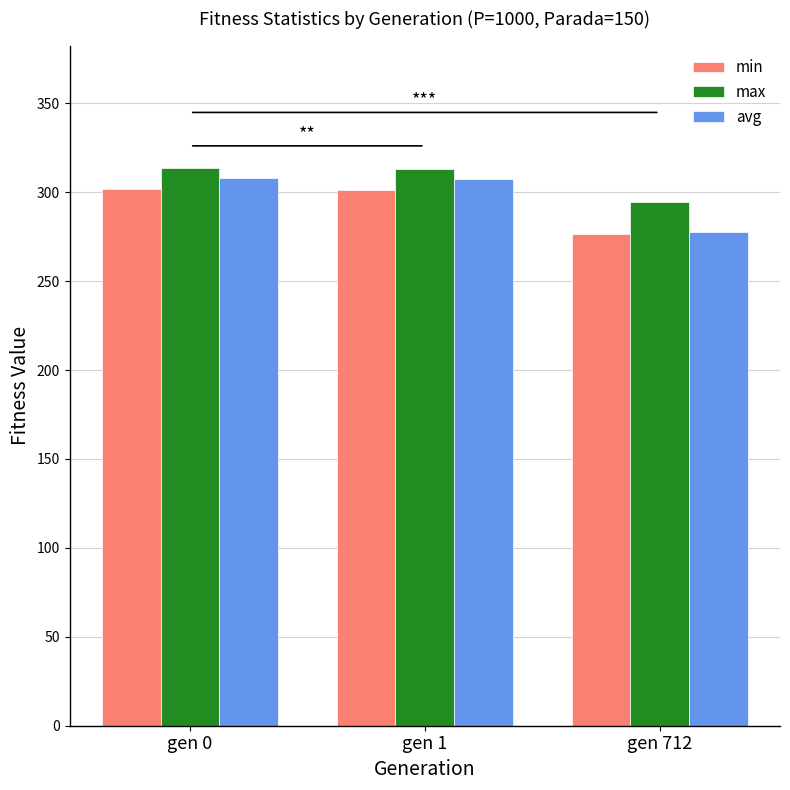

Which category has the lowest value in the min series?

gen 712